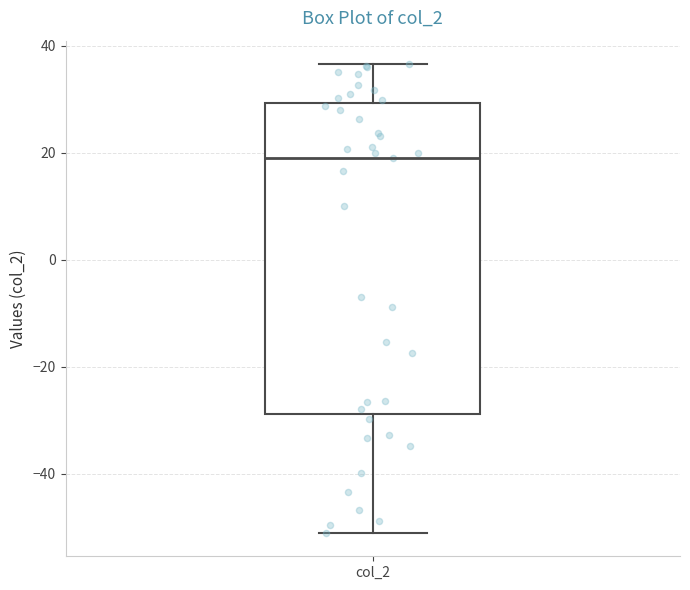

Transcribe this box plot: give where the median line is, the range the box spans, and where the two whiskers end, as read against the y-axis. The values are not printed on the chart, so give them approximately, as read against the axis.

median 20, box -28 to 30, whiskers -52 to 36